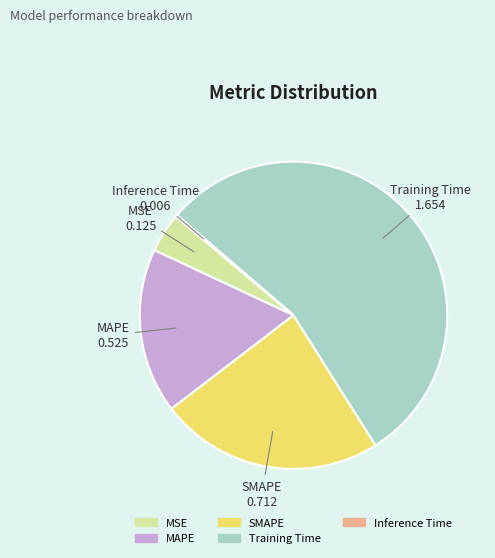

Do MAPE and Training Time together represent more than half of the pie?

Yes